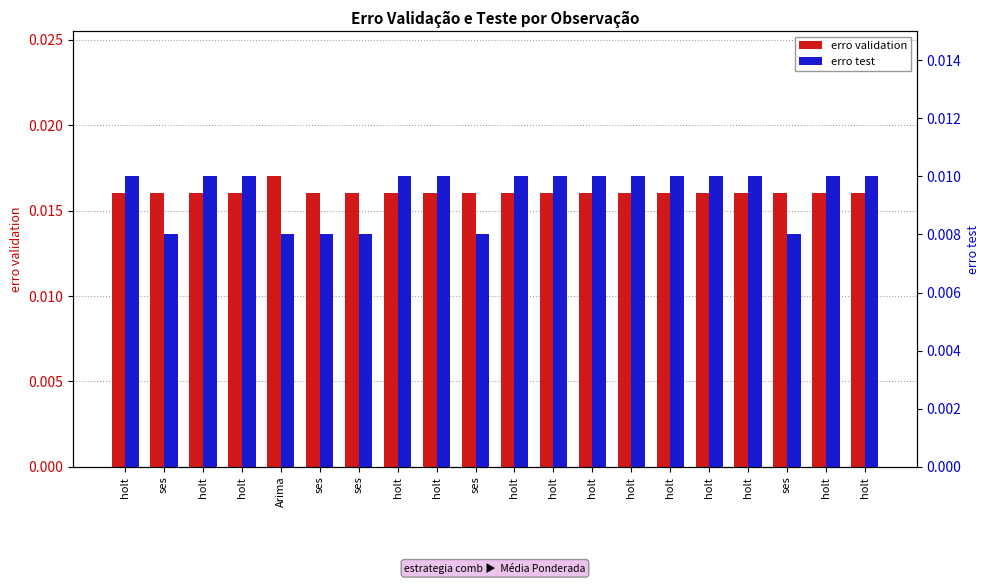

List the labels in order of erro validation value, largest first.

Arima, holt, ses, holt, holt, ses, ses, holt, holt, ses, holt, holt, holt, holt, holt, holt, holt, ses, holt, holt